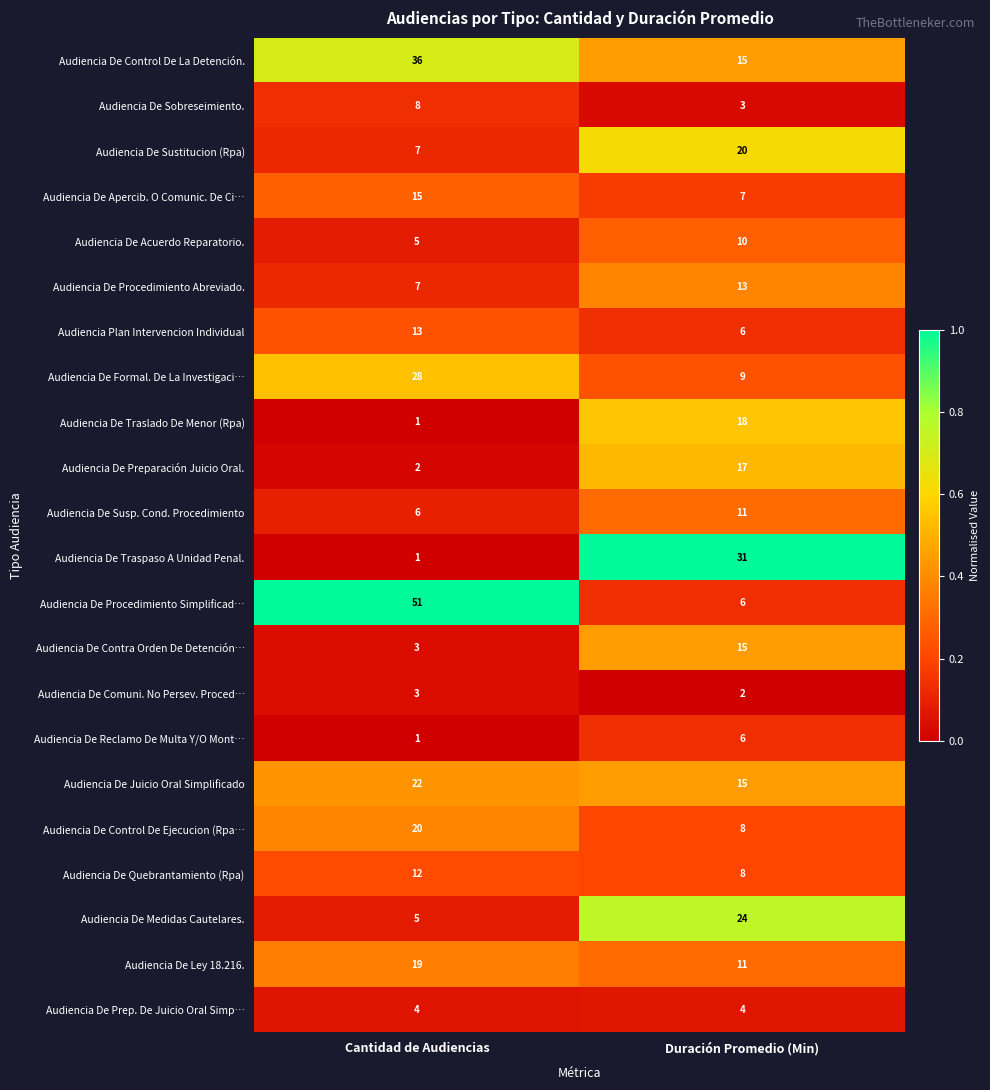

Which series changed the most between Cantidad de Audiencias and Duración Promedio (Min)?

Audiencia De Procedimiento Simplificad…